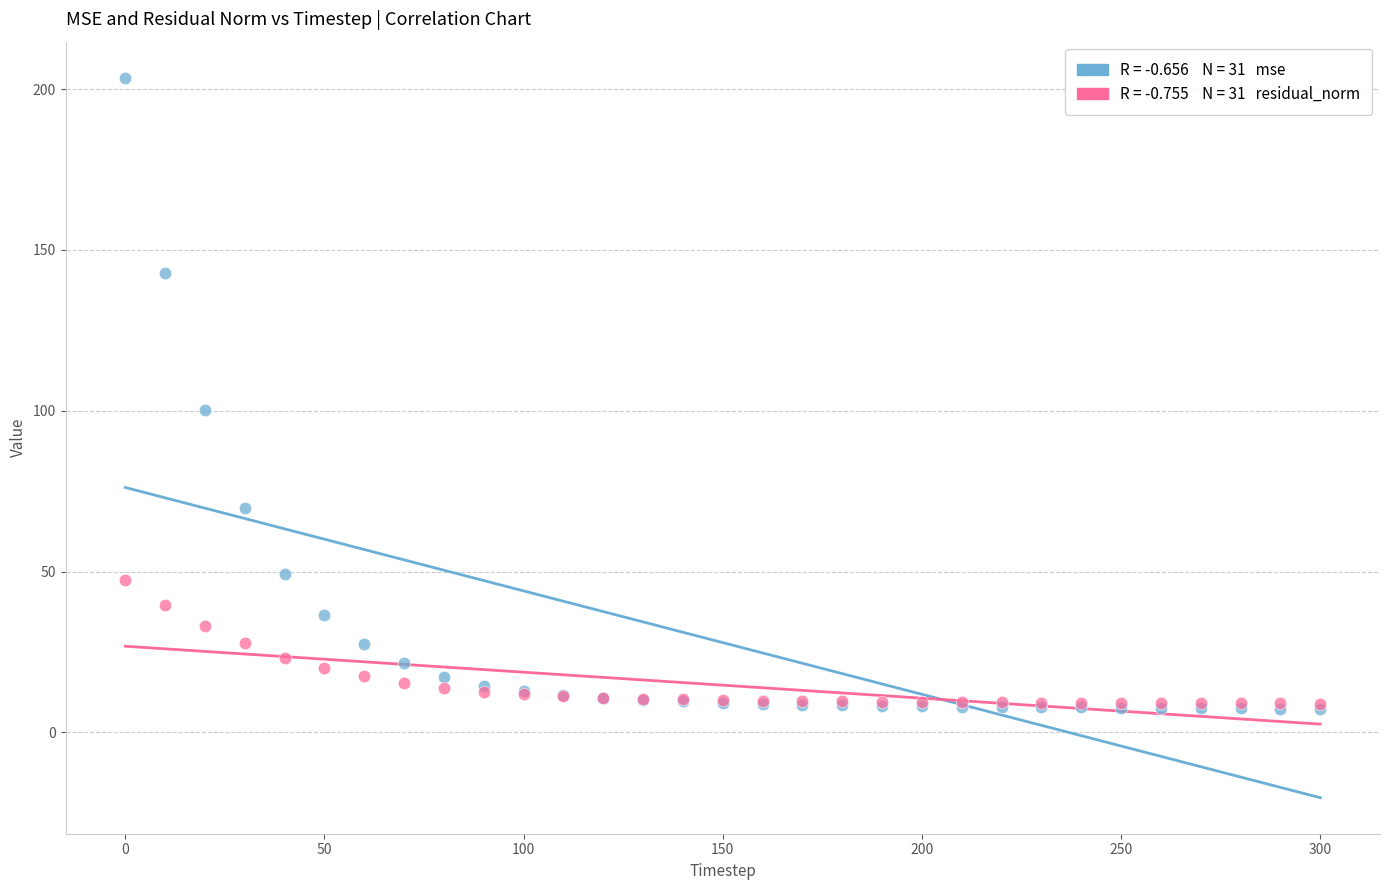

Across all series, what Y value is closest to 105?

100.1